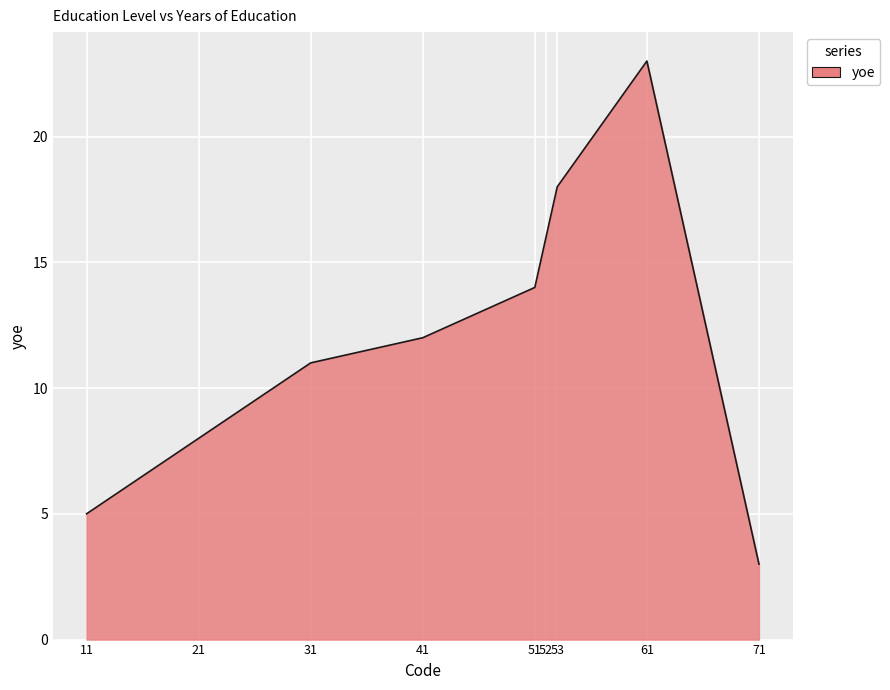

Is it true that the value at 61 is 23?

True